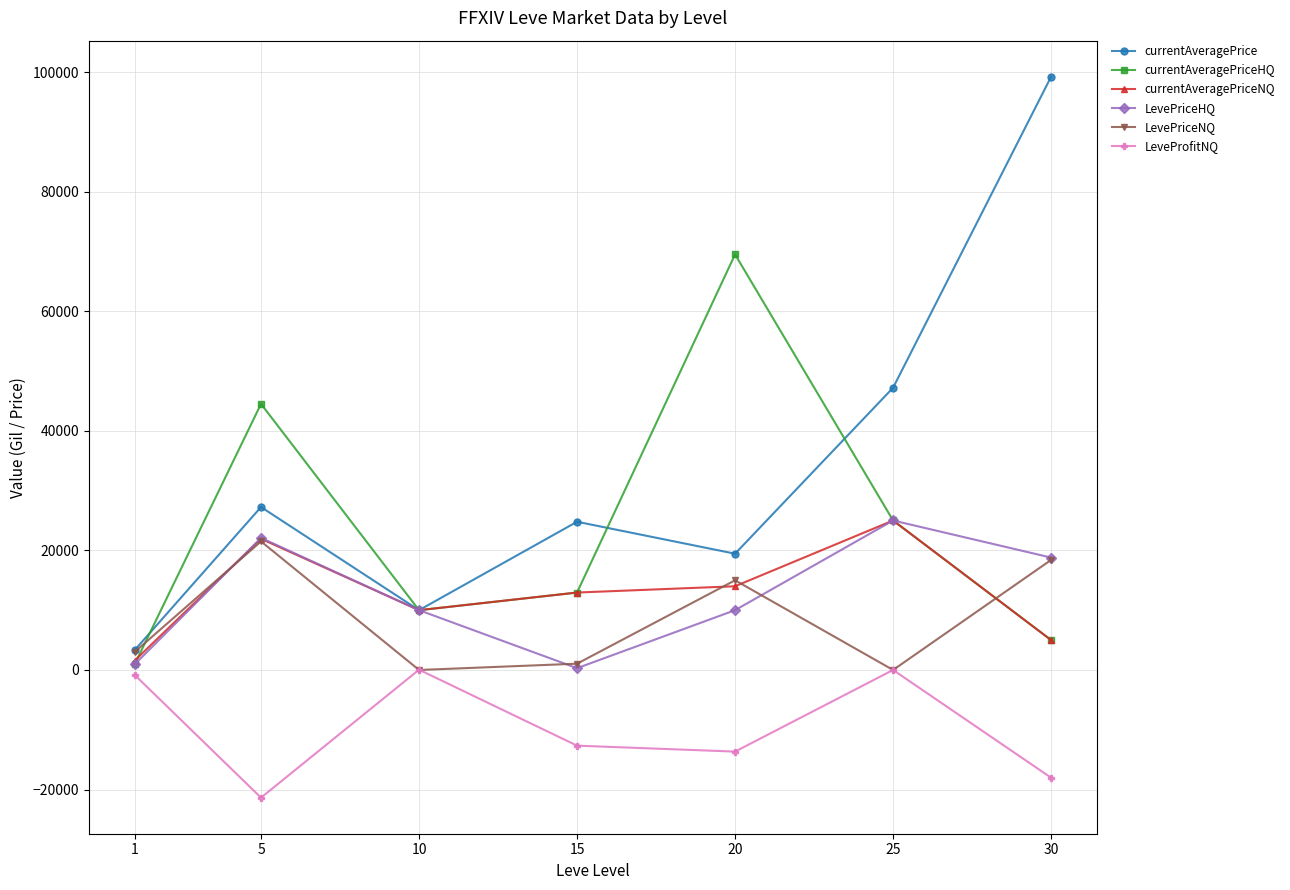

The currentAveragePriceHQ series shows 3026.2 at 10. True or false?

False